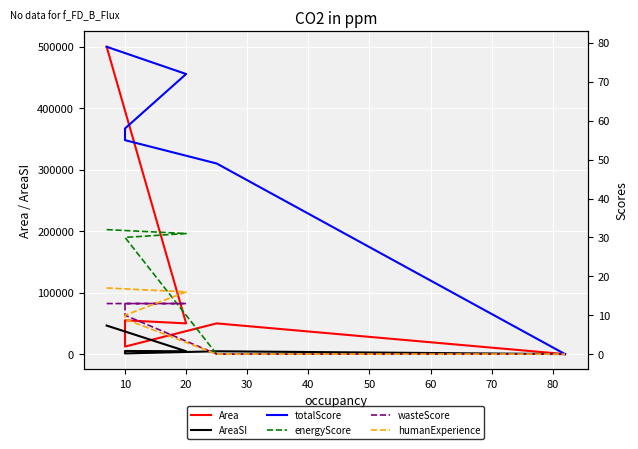

True or false: humanExperience and energyScore cross at least once.

False